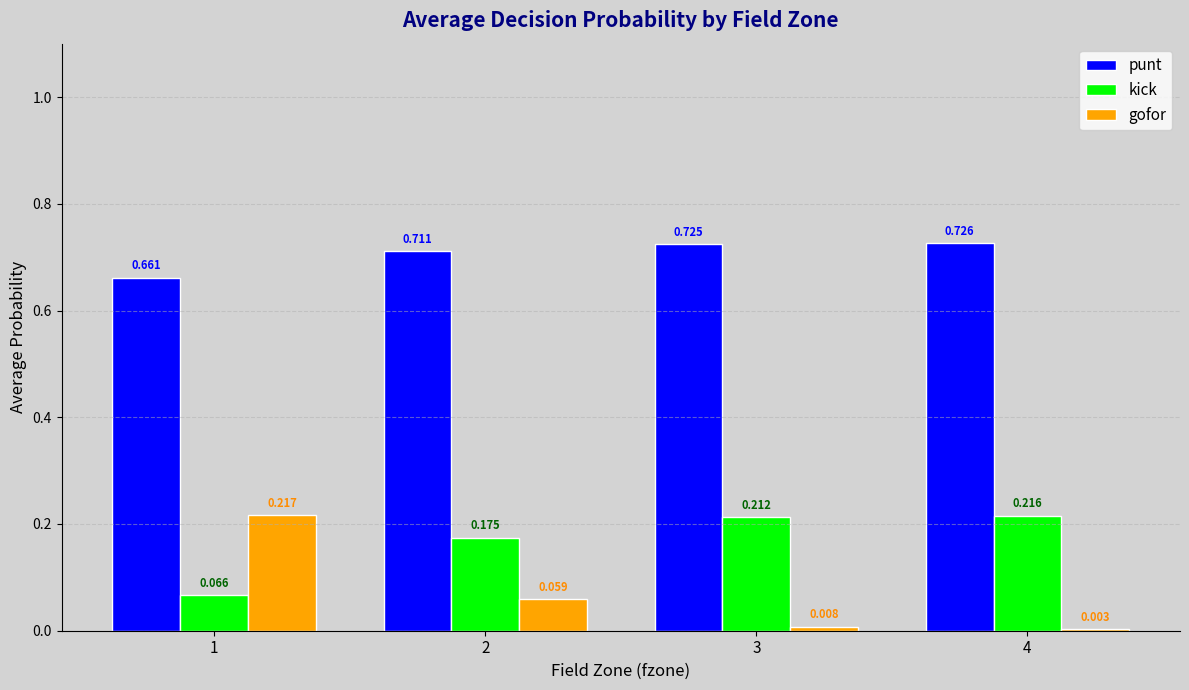

What is the sum of the gofor values at 2 and 1?

0.3